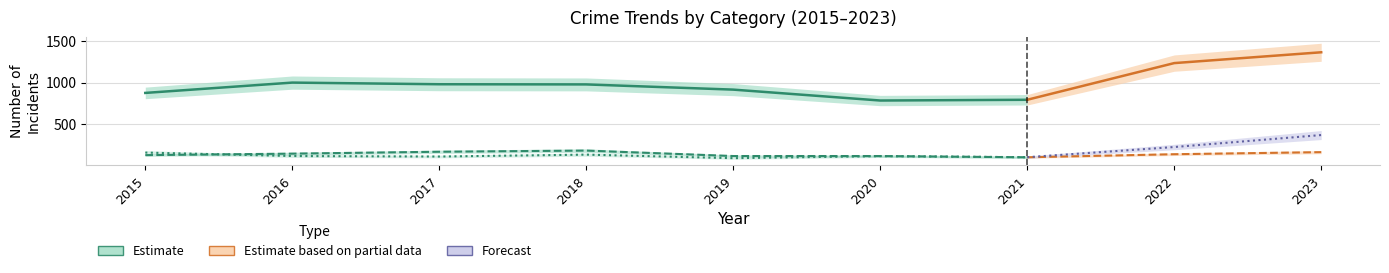

True or false: Theft and Burglary cross at least once.

False